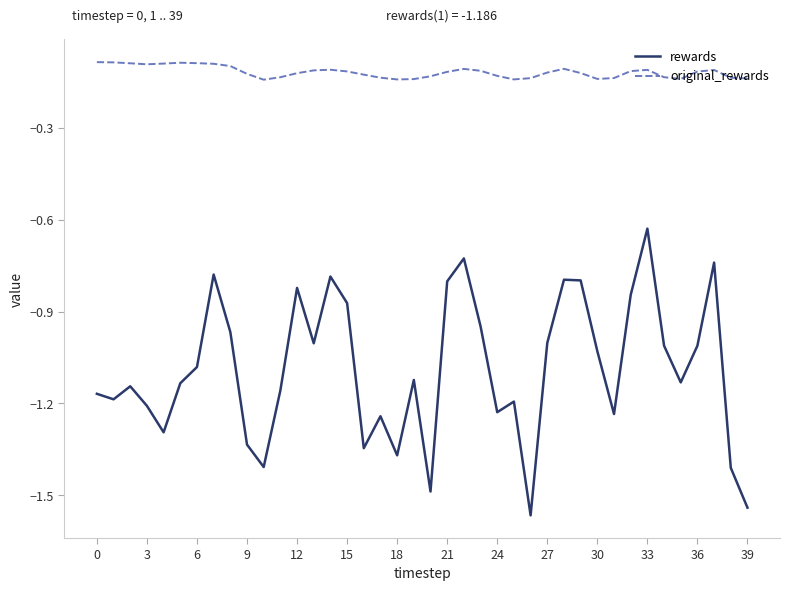

What is the difference between the maximum and minimum values in the original_rewards series?

0.1